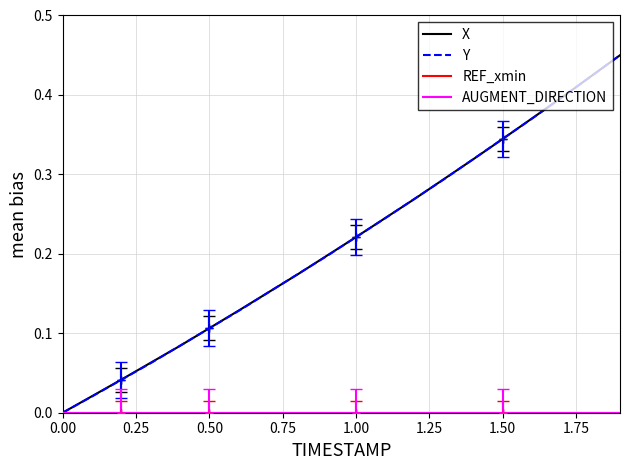

Does the chart display data point markers on the line(s)?

No